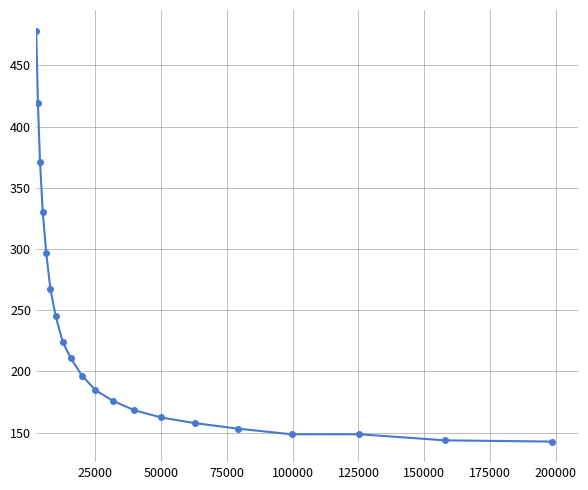

What is the maximum value shown in the chart?

478.4